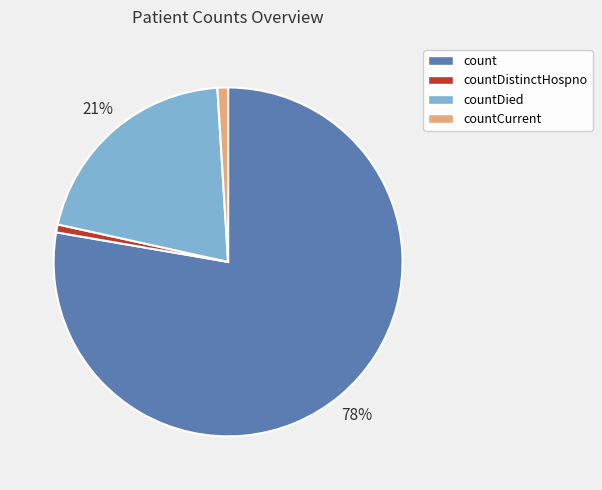

Count the number of slices in the pie.

4